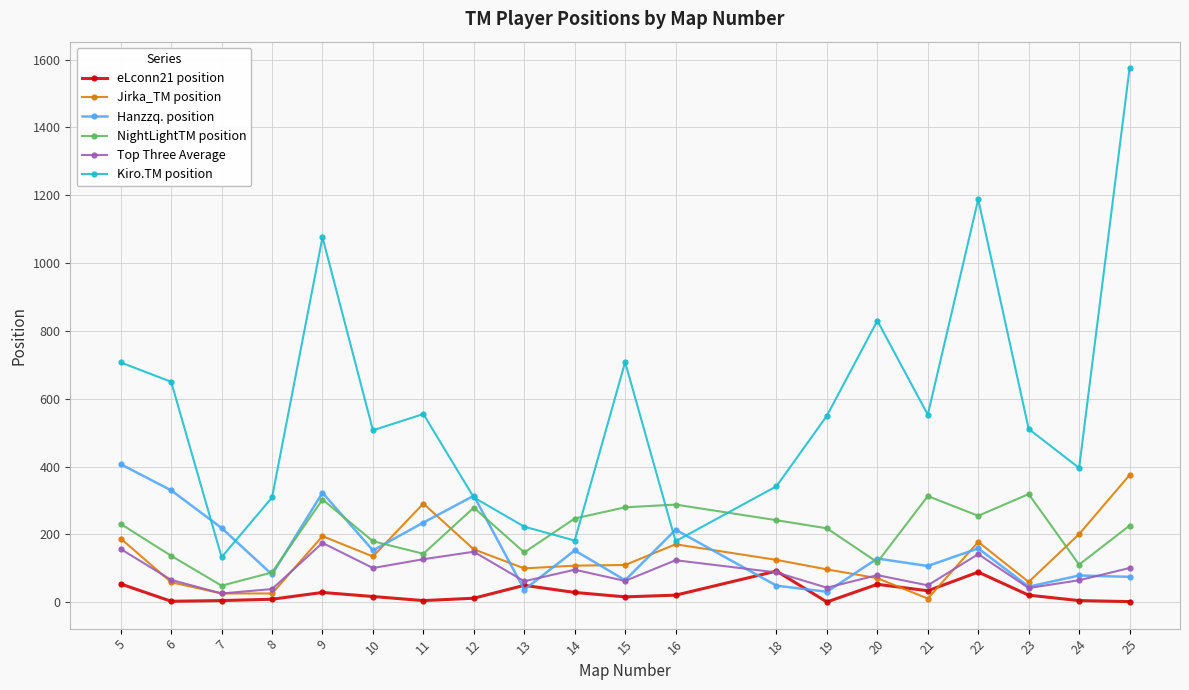

What is the difference between the second highest and minimum values in the eLconn21 position series?

88